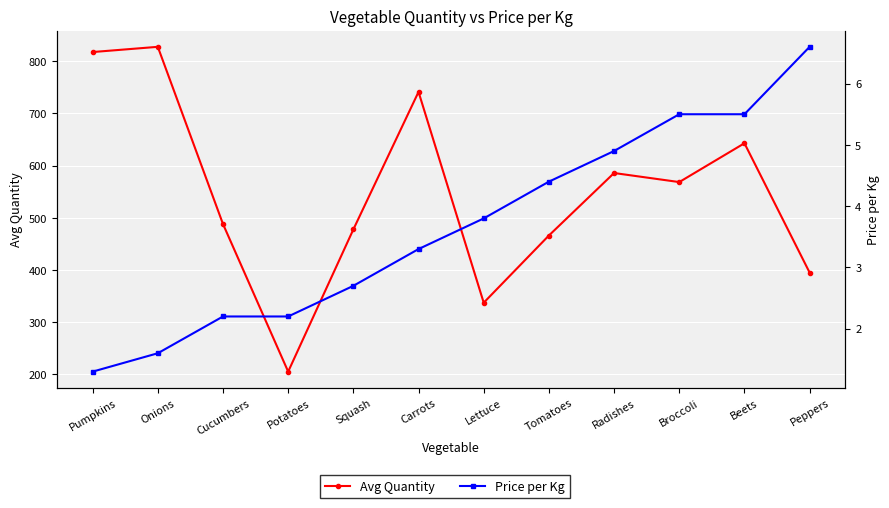

Reading right to left, what are all the values shown in this chart?

Avg Quantity: Peppers=395.0	Beets=642.7	Broccoli=568.3	Radishes=585.7	Tomatoes=466.0	Lettuce=337.3	Carrots=741.0	Squash=477.7	Potatoes=205.3	Cucumbers=488.0	Onions=827.3	Pumpkins=817.3
Price per Kg: Peppers=6.6	Beets=5.5	Broccoli=5.5	Radishes=4.9	Tomatoes=4.4	Lettuce=3.8	Carrots=3.3	Squash=2.7	Potatoes=2.2	Cucumbers=2.2	Onions=1.6	Pumpkins=1.3